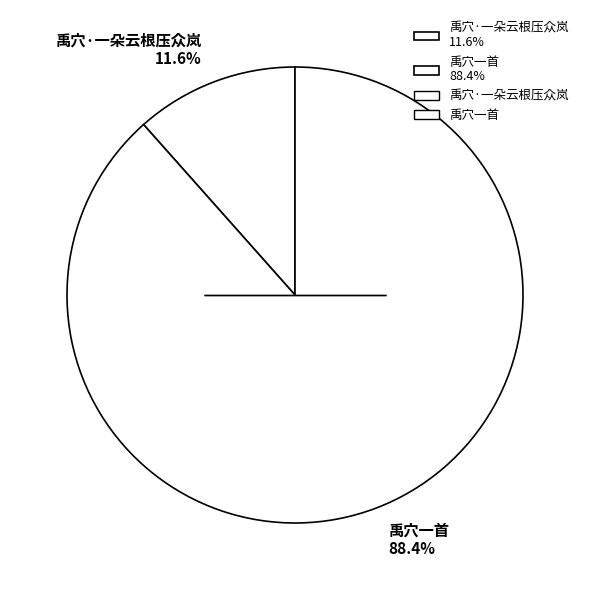

How many slices are in this pie chart?

2